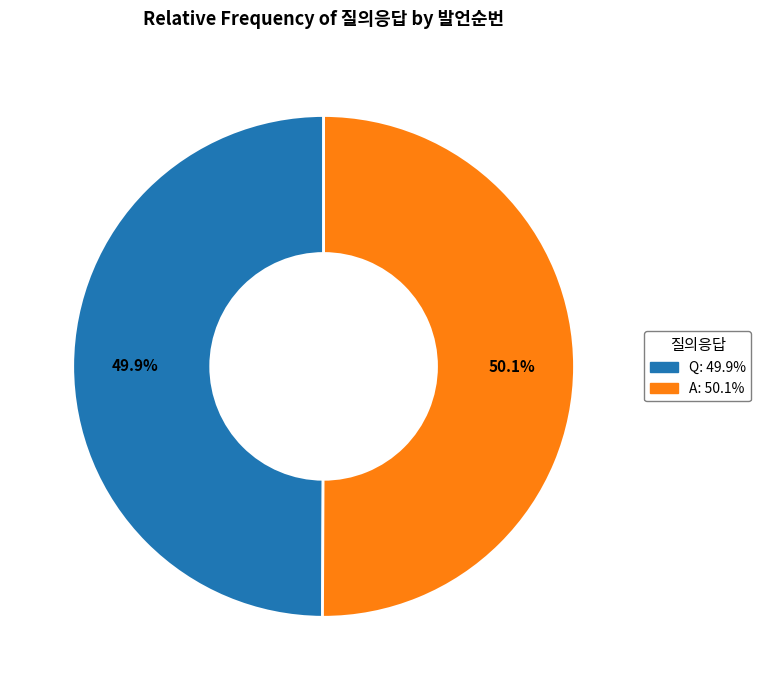

What is the ratio of the value at Q to the value at A?

1.0